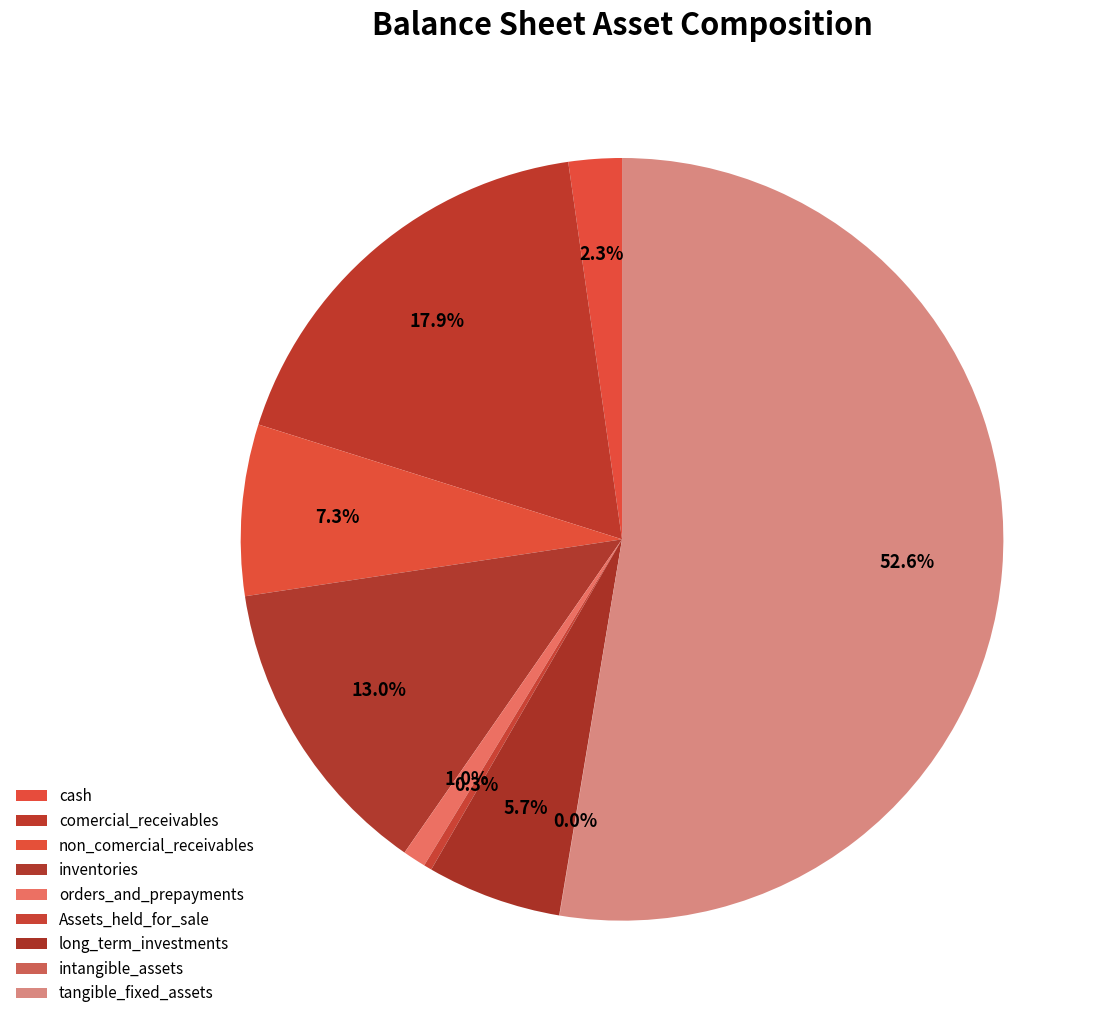

Is there any slice that represents more than half of the pie?

Yes